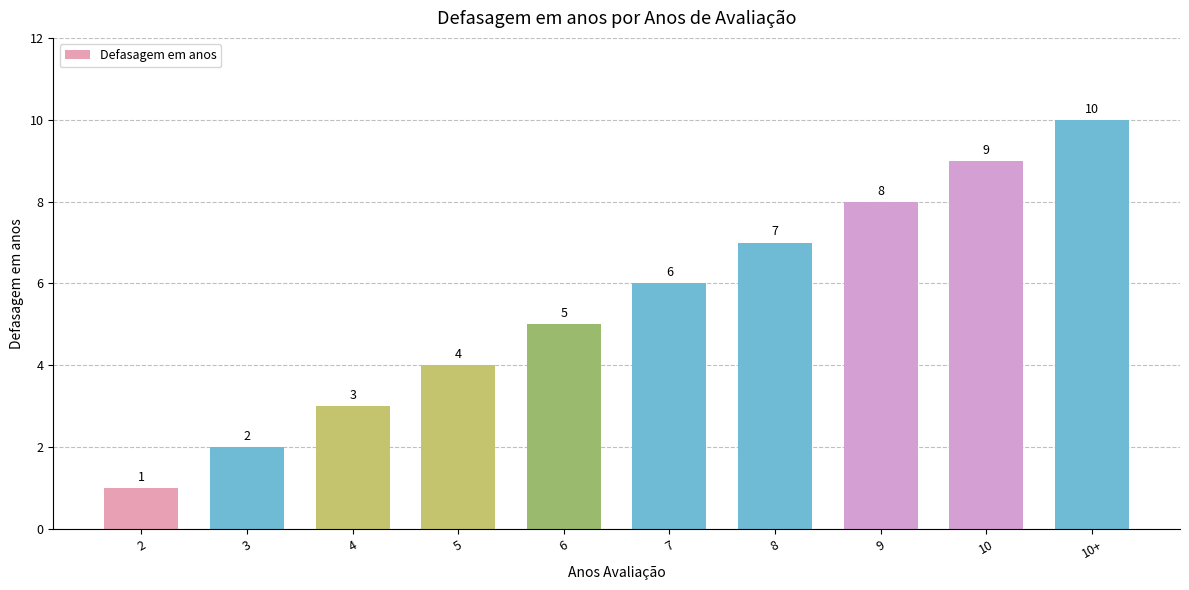

Rank the categories by value from lowest to highest.

2, 3, 4, 5, 6, 7, 8, 9, 10, 10+